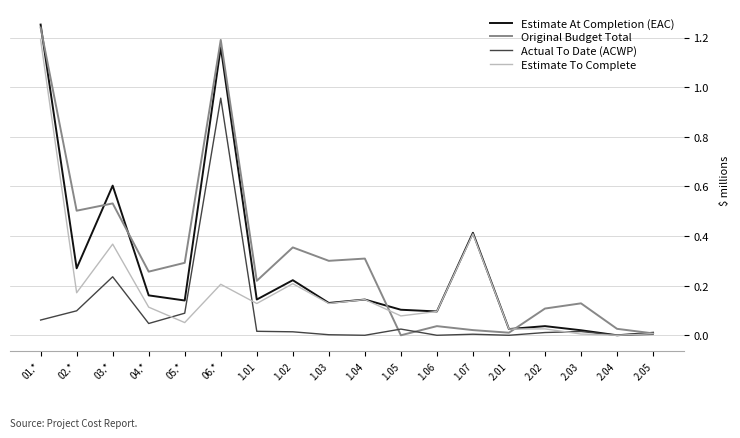

Is it true that Estimate To Complete equals 0.1 at 1.05?

True